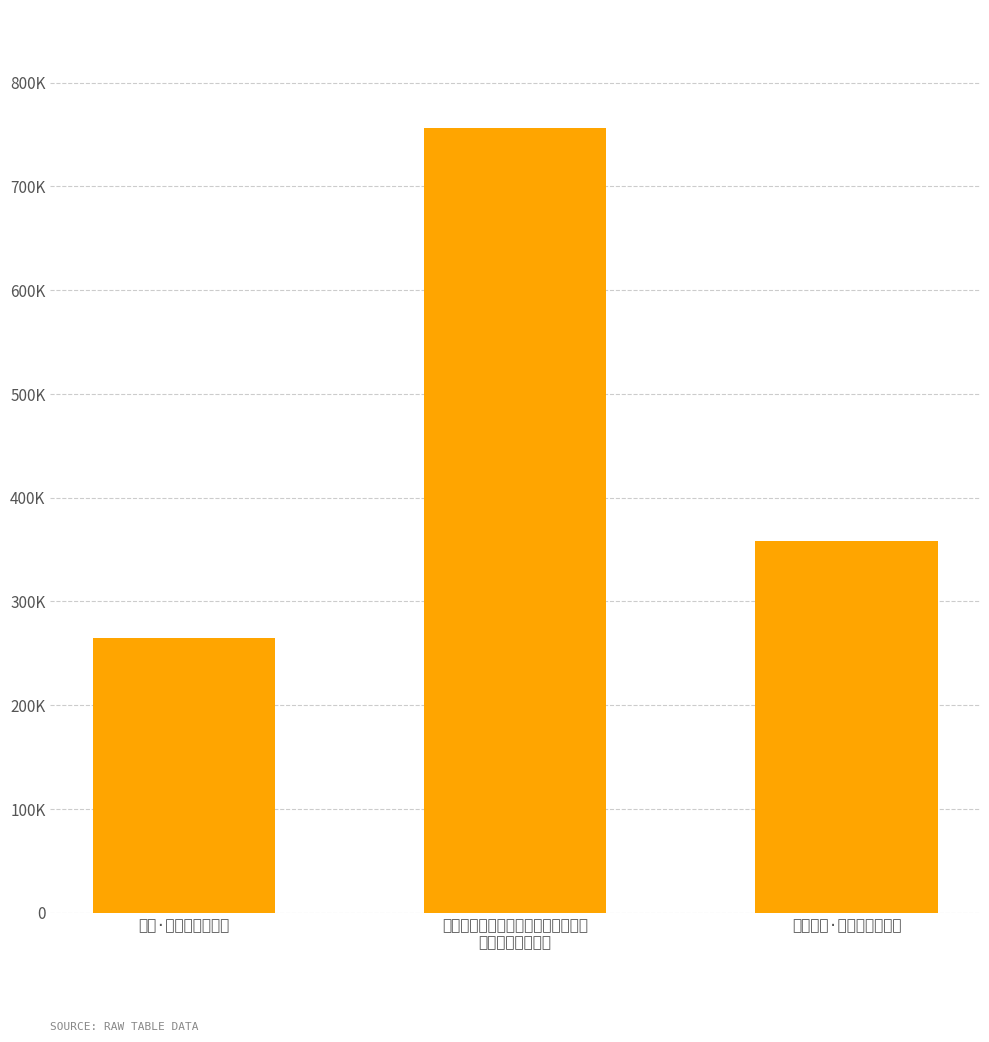

How many values are between 265121 and 756808?

3